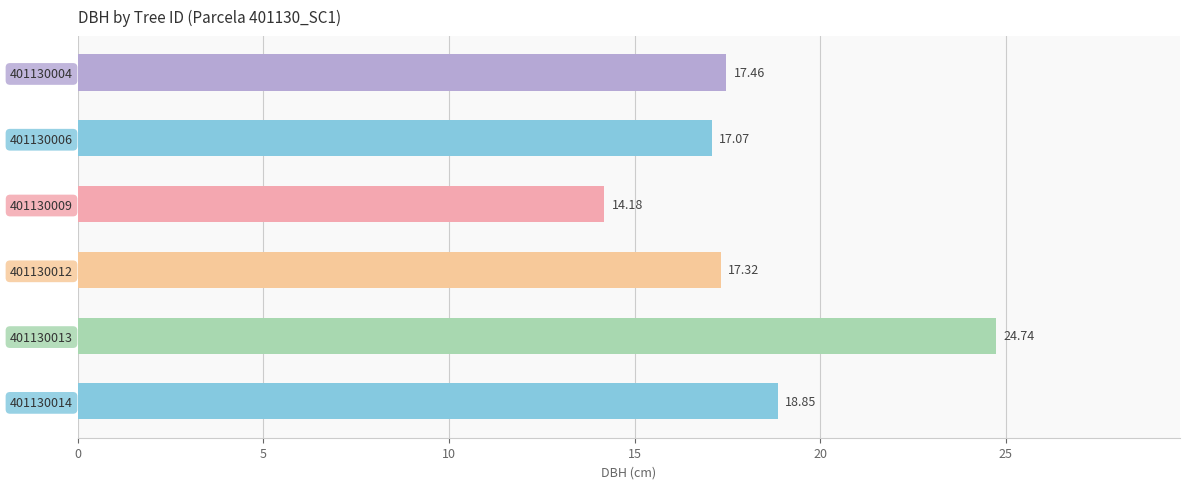

What is the difference between the maximum and minimum values?

10.6